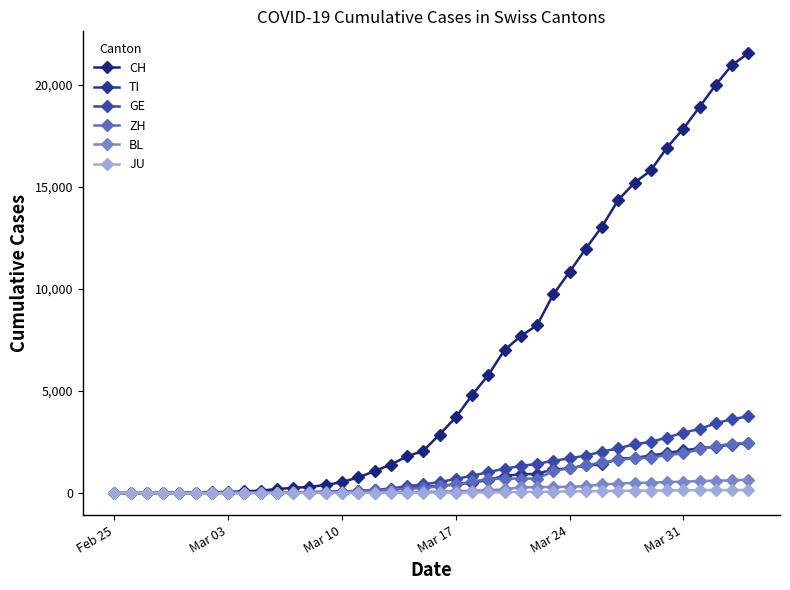

How many lines are shown in the chart?

6